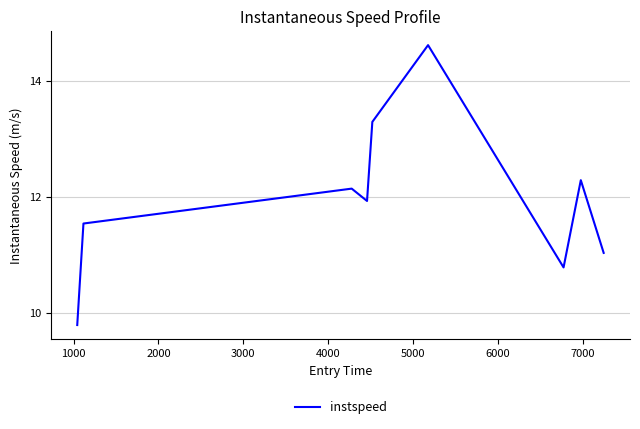

How many series are shown in this chart?

1